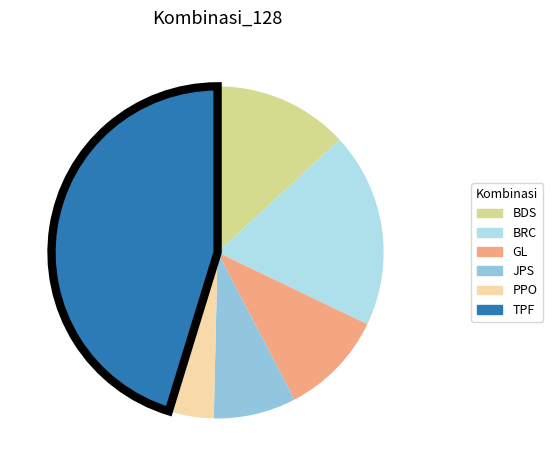

Which has a higher value, BRC or GL?

BRC